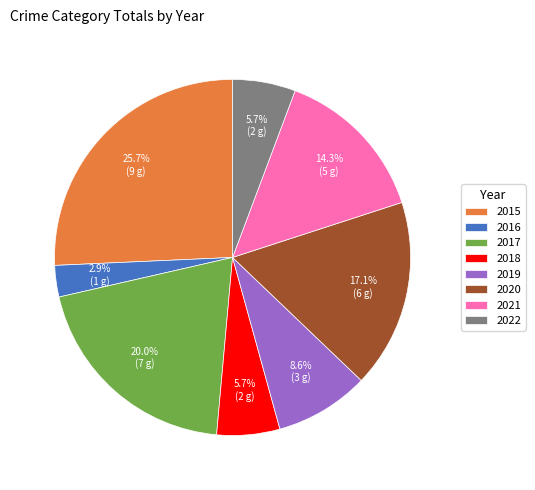

Does 2018 account for over 50% of the chart?

No